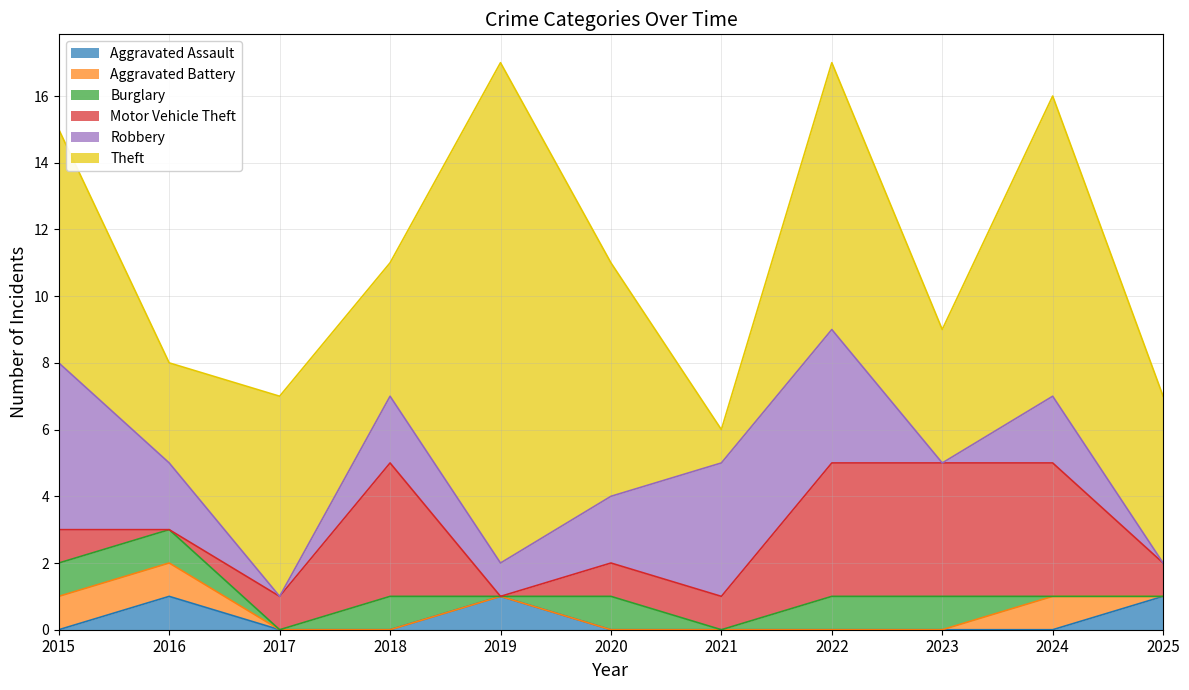

After their last crossing, which series has the higher values: Burglary or Motor Vehicle Theft?

Motor Vehicle Theft